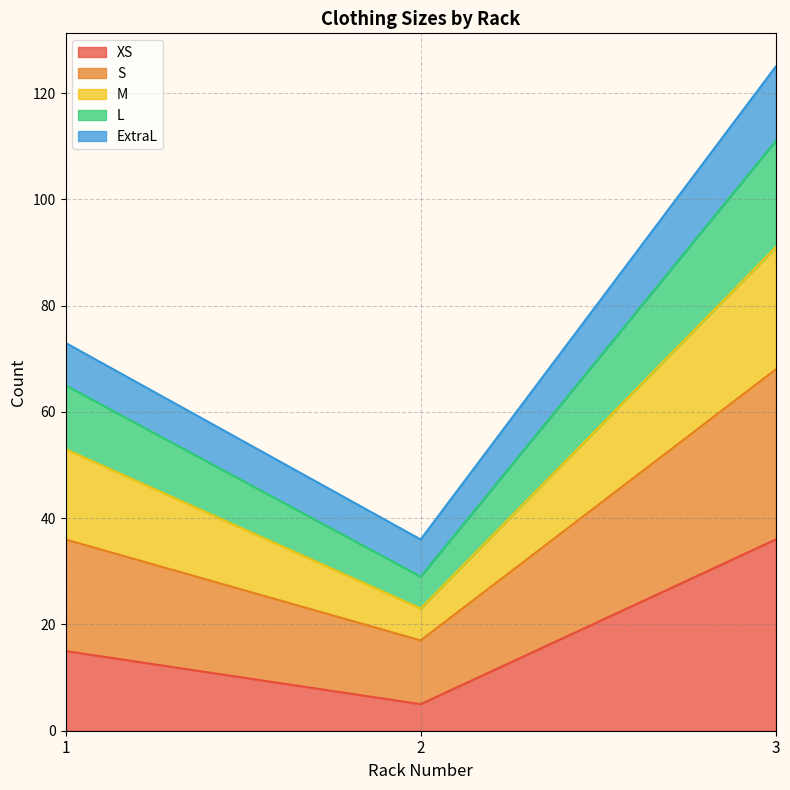

Does the chart have visible grid lines?

Yes